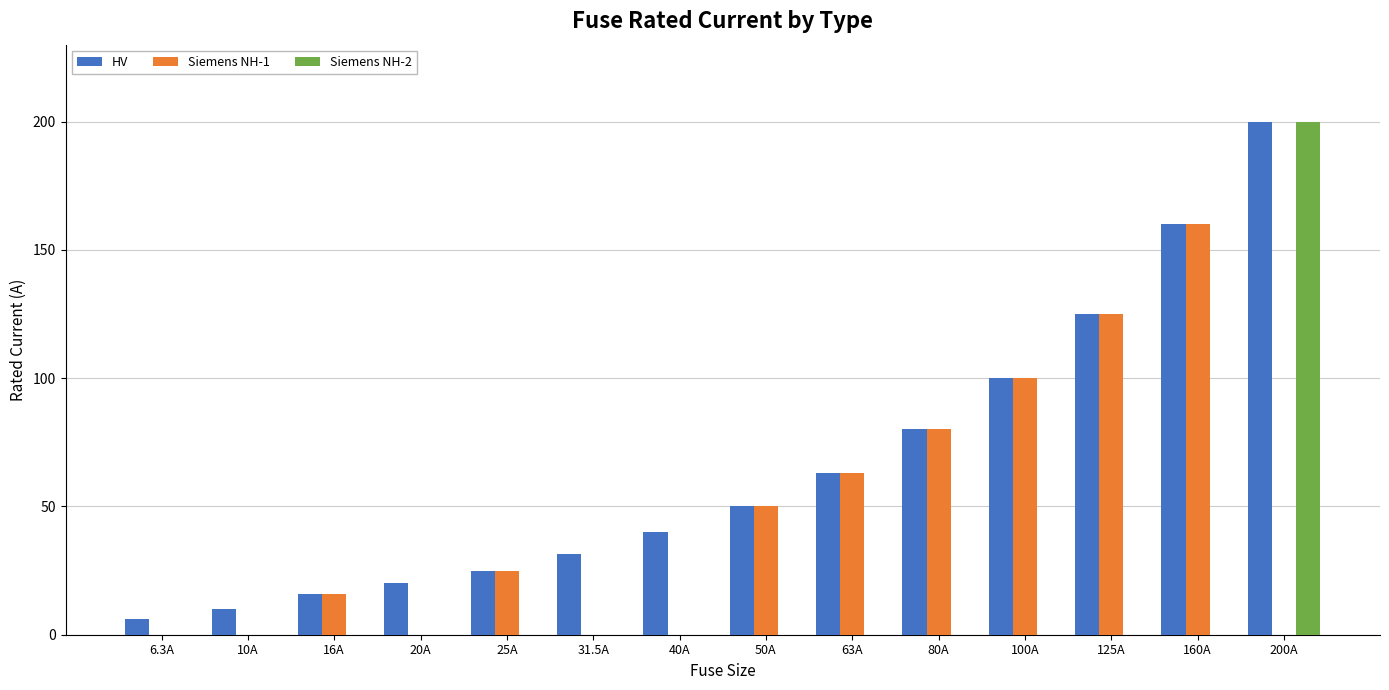

Reading left to right, extract all data points from this chart.

HV: 6.3A=6.3	10A=10.0	16A=16.0	20A=20.0	25A=25.0	31.5A=31.5	40A=40.0	50A=50.0	63A=63.0	80A=80.0	100A=100.0	125A=125.0	160A=160.0	200A=200.0
Siemens NH-1: 6.3A=0.0	10A=0.0	16A=16.0	20A=0.0	25A=25.0	31.5A=0.0	40A=0.0	50A=50.0	63A=63.0	80A=80.0	100A=100.0	125A=125.0	160A=160.0	200A=0.0
Siemens NH-2: 6.3A=0.0	10A=0.0	16A=0.0	20A=0.0	25A=0.0	31.5A=0.0	40A=0.0	50A=0.0	63A=0.0	80A=0.0	100A=0.0	125A=0.0	160A=0.0	200A=200.0